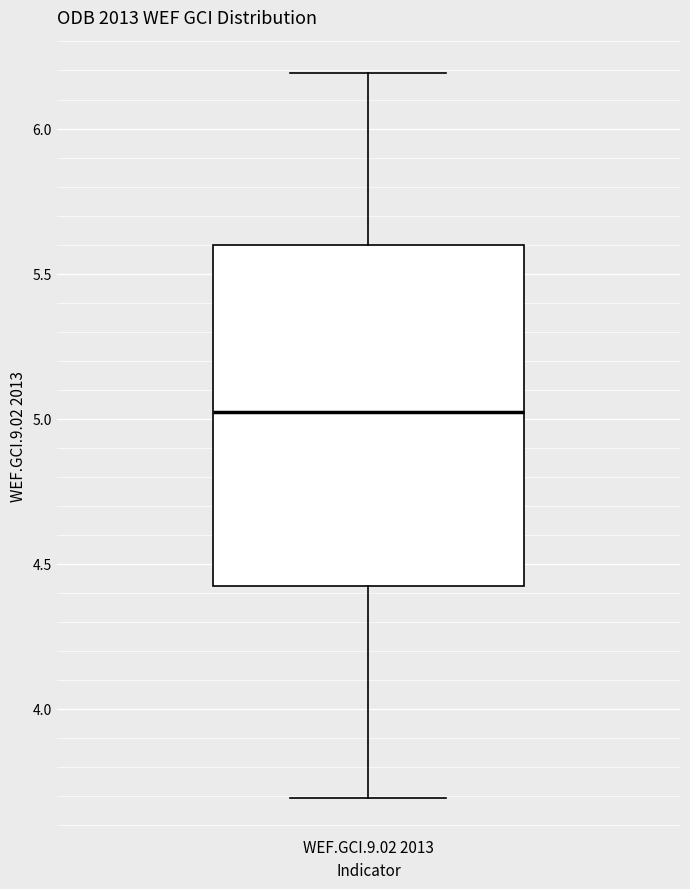

Where is the lower edge of the box for WEF.GCI.9.02 2013 on the y-axis? The values are not printed on the chart, so give them approximately, as read against the axis.

4.4